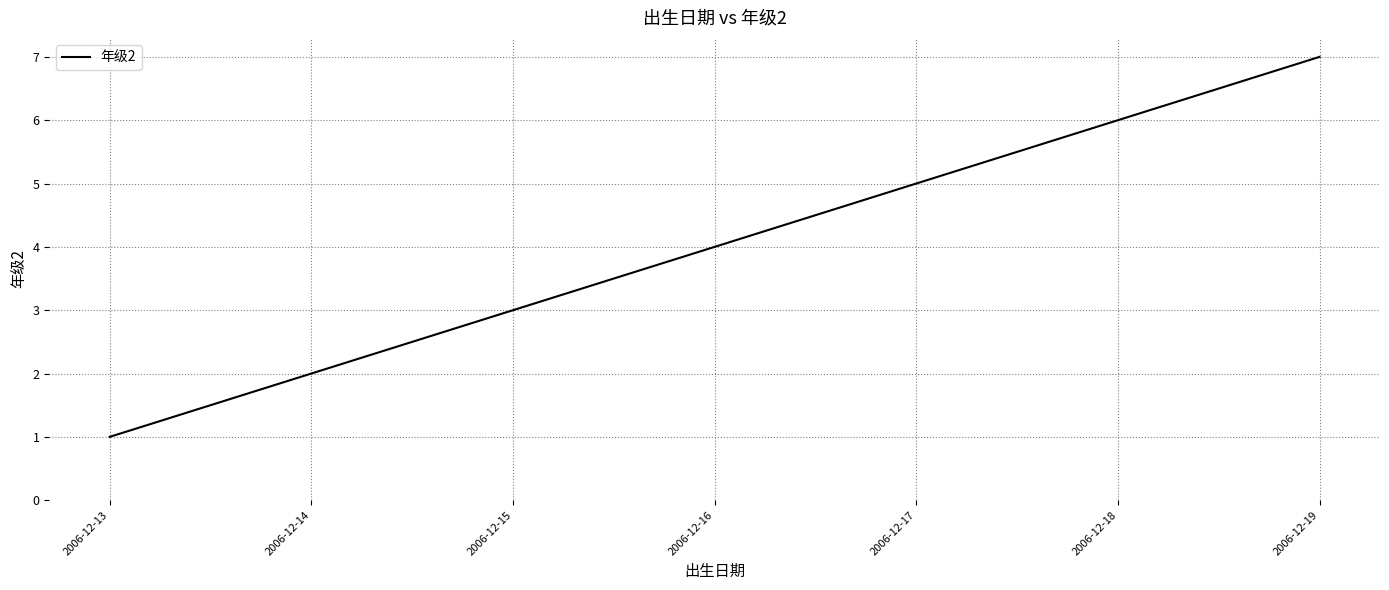

The value at 2006-12-13 is 0. True or false?

False